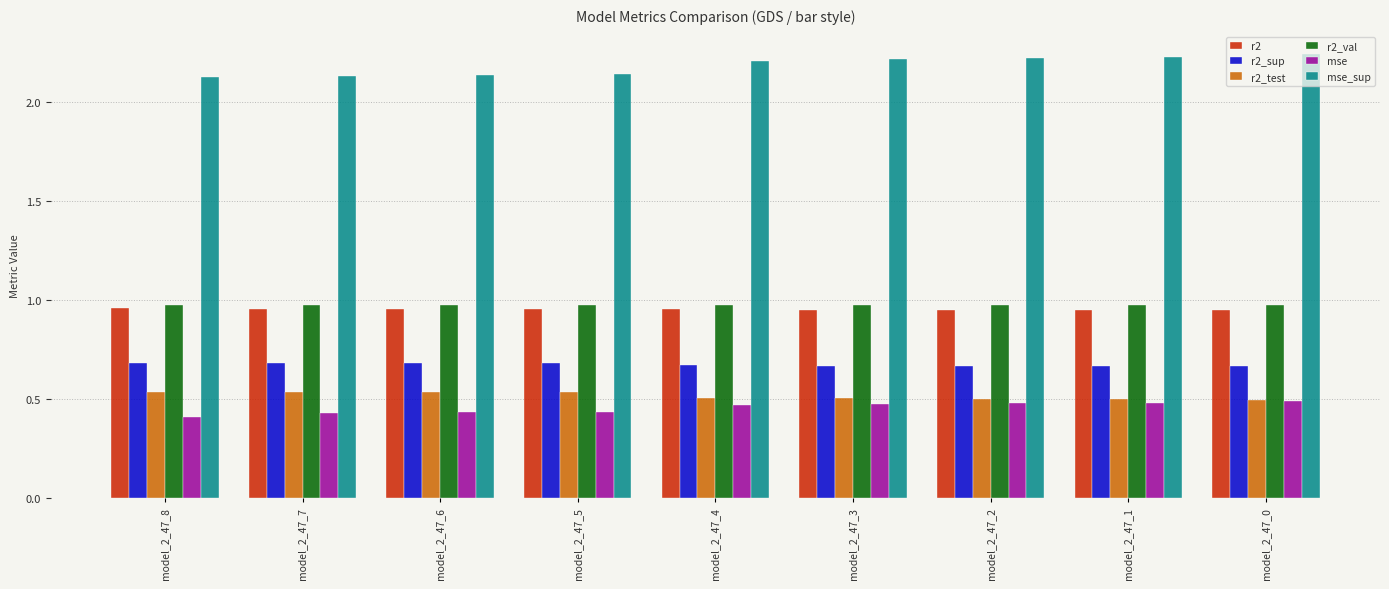

What is the spread (max minus min) of values at model_2_47_8?

1.7